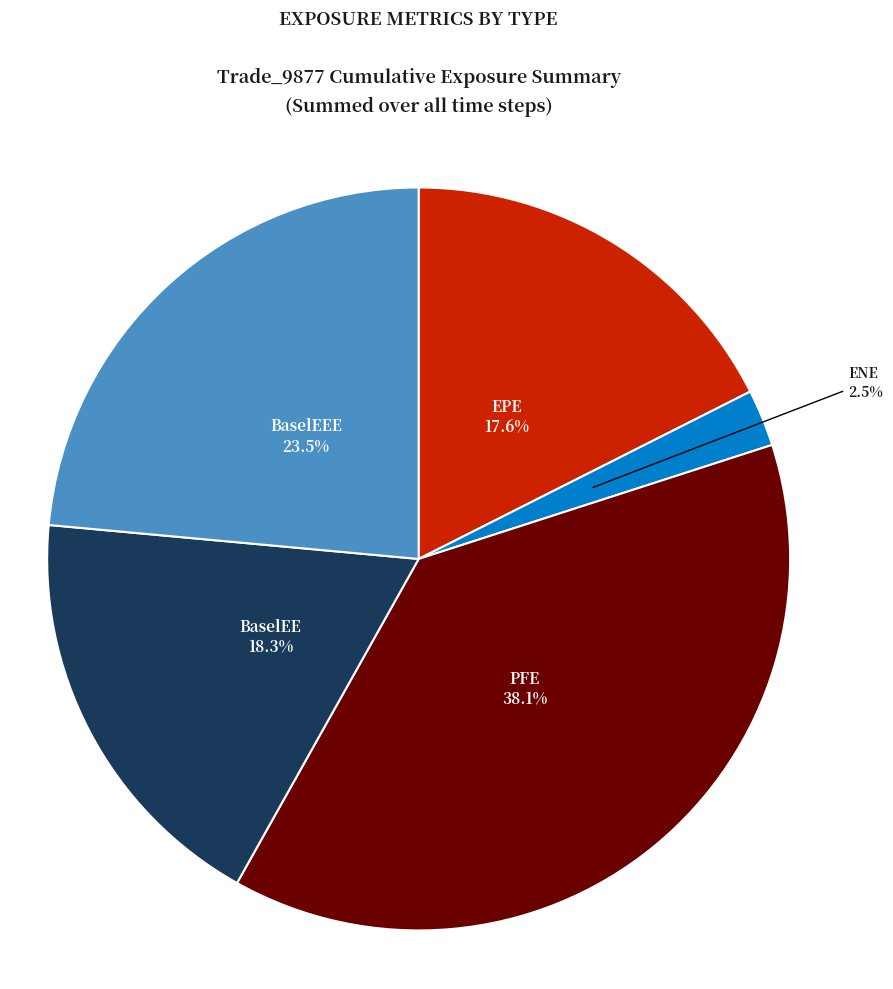

What percentage is NOT represented by BaselEE?

81.7%